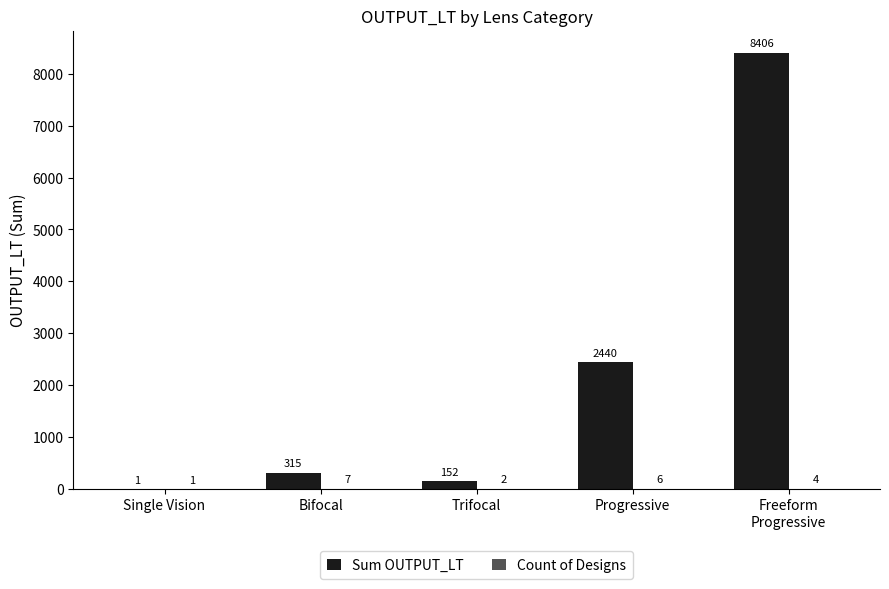

What is the sum of all Sum OUTPUT_LT values?

11314